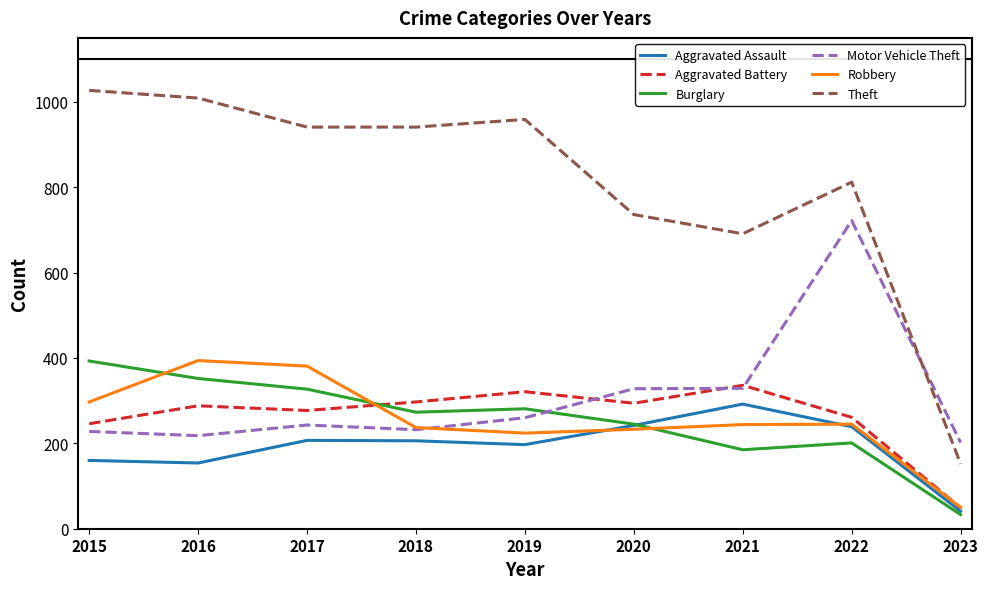

What is the minimum value for Burglary?

33